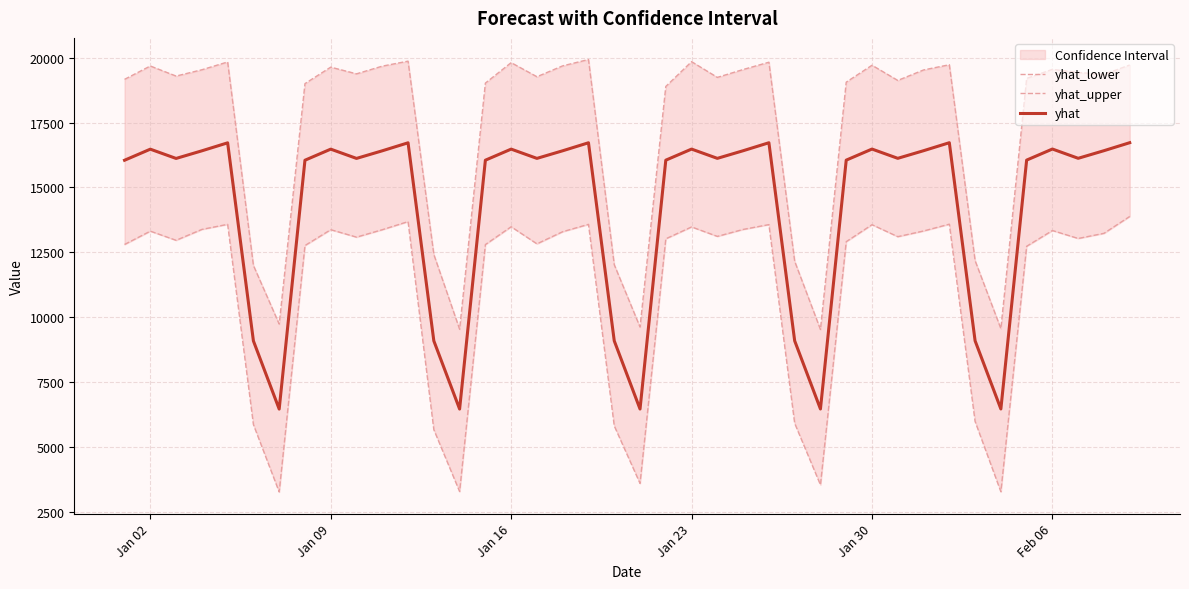

The value of yhat at Jan 09 is 28680.5. True or false?

False